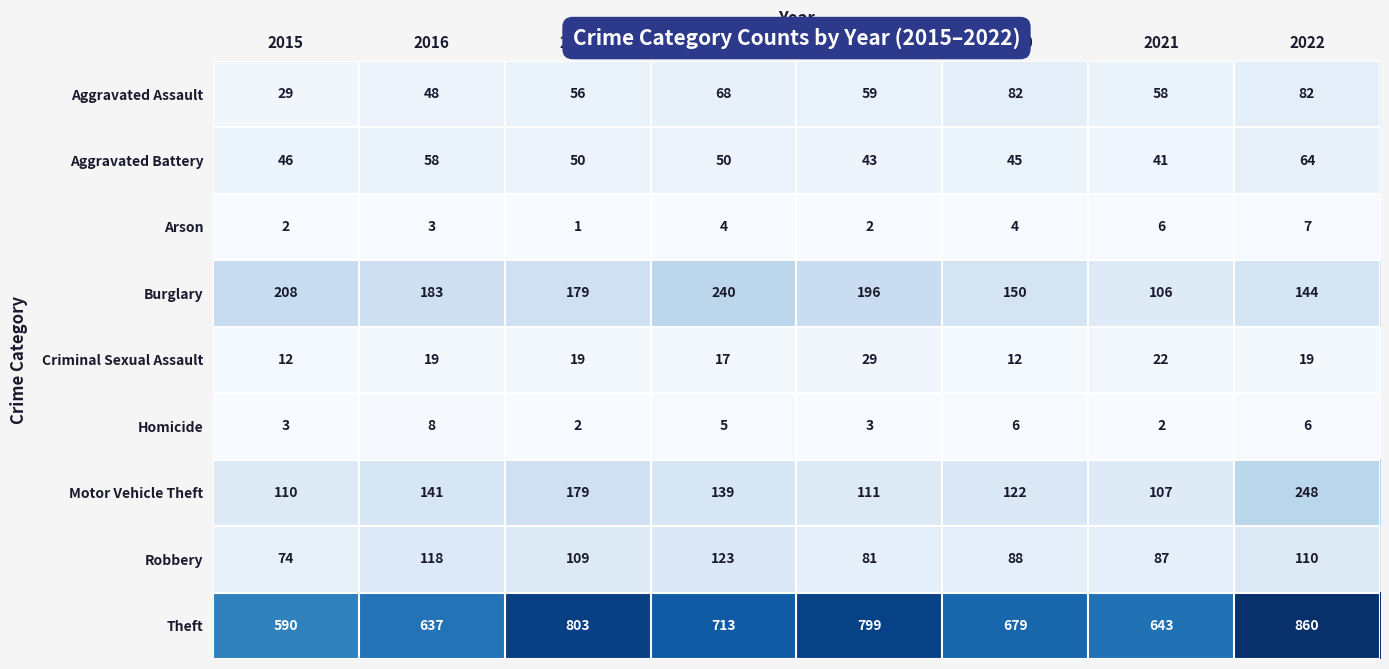

Which series has the largest range (max minus min)?

Theft